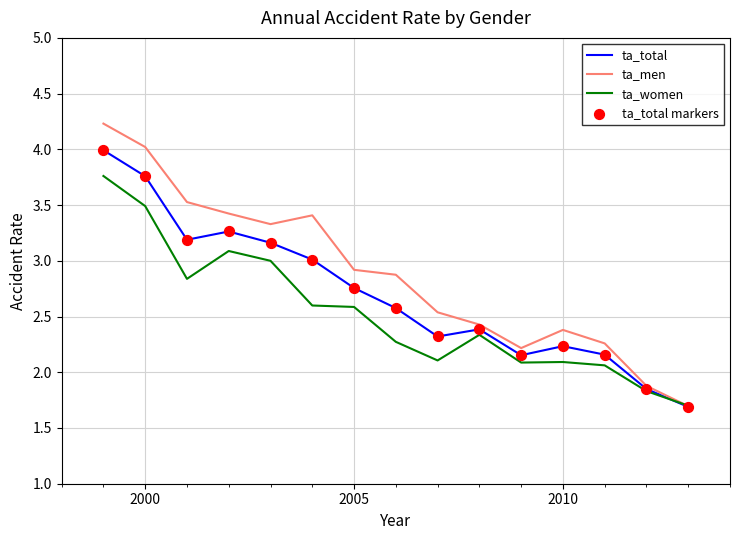

List the series in order of their overall mean, highest first.

ta_men, ta_total, ta_women